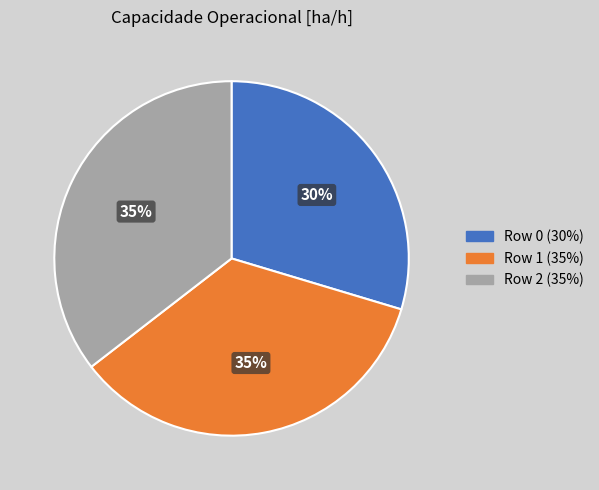

Do Row 1 and Row 0 together represent more than half of the pie?

Yes